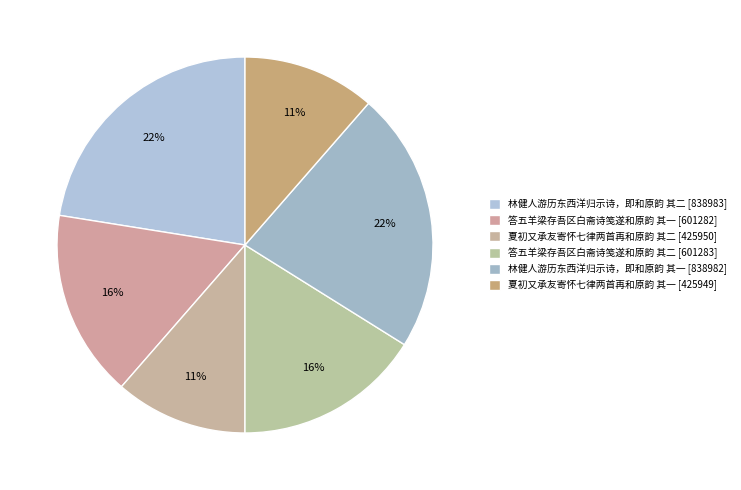

What is the smallest slice in the pie chart?

夏初又承友寄怀七律两首再和原韵 其一